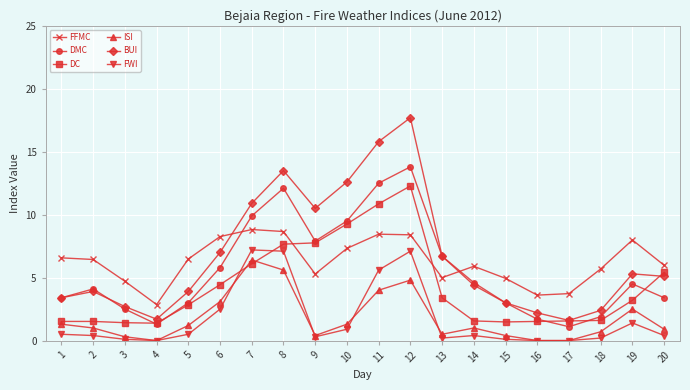

Is it true that FFMC equals 2.4 at 18?

False